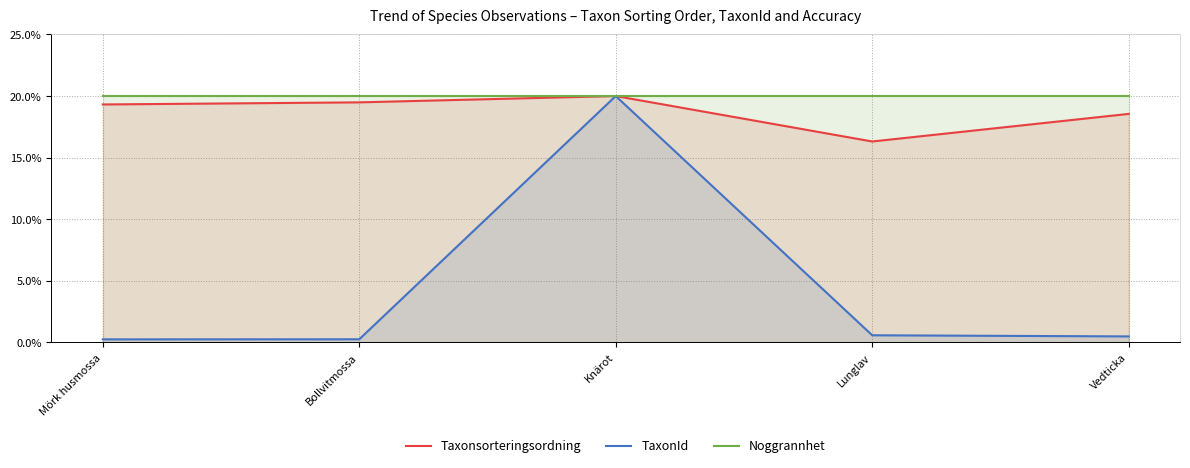

The value of Noggrannhet at Bollvitmossa is 4.0. True or false?

False